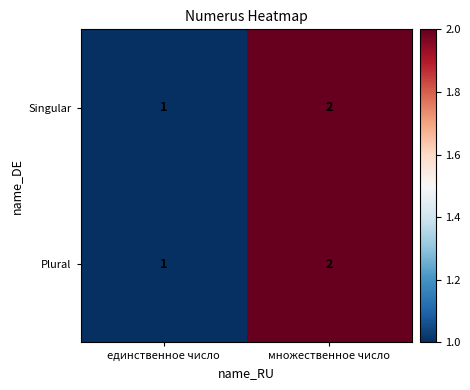

At which label is Singular closest to 1?

единственное число